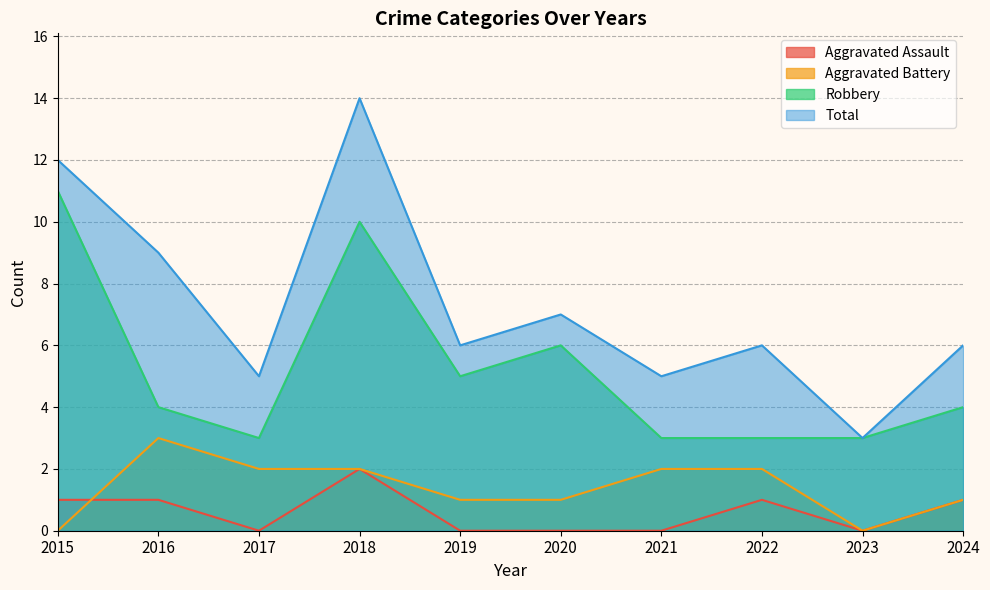

Between 2016 and 2023, which series saw the biggest shift?

Total